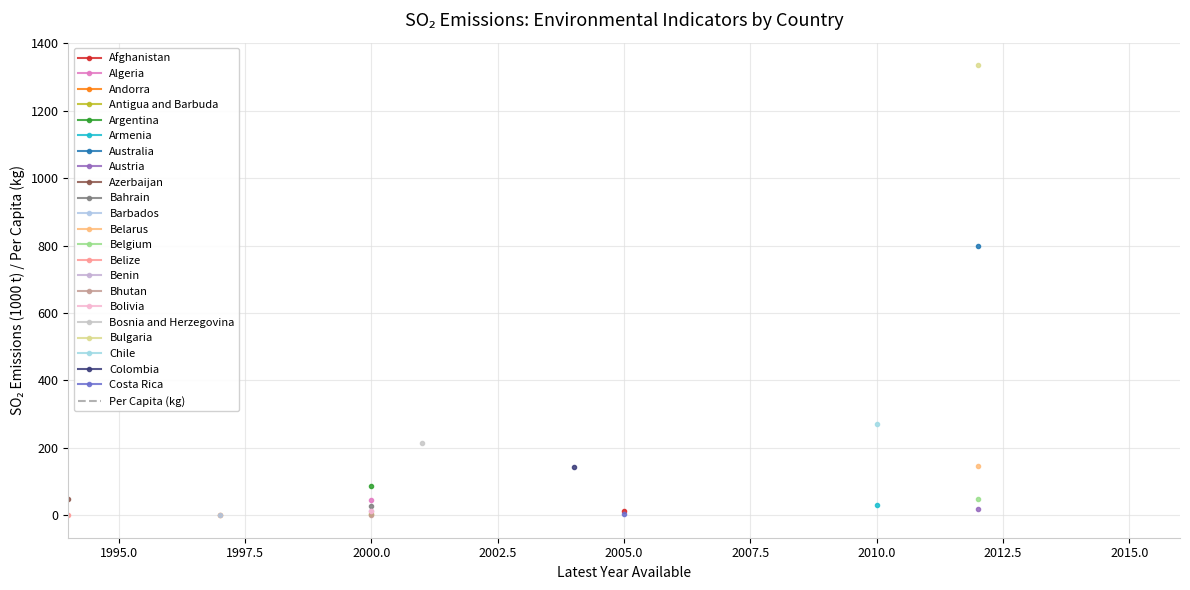

Which has a higher value, 12 or 21?

12